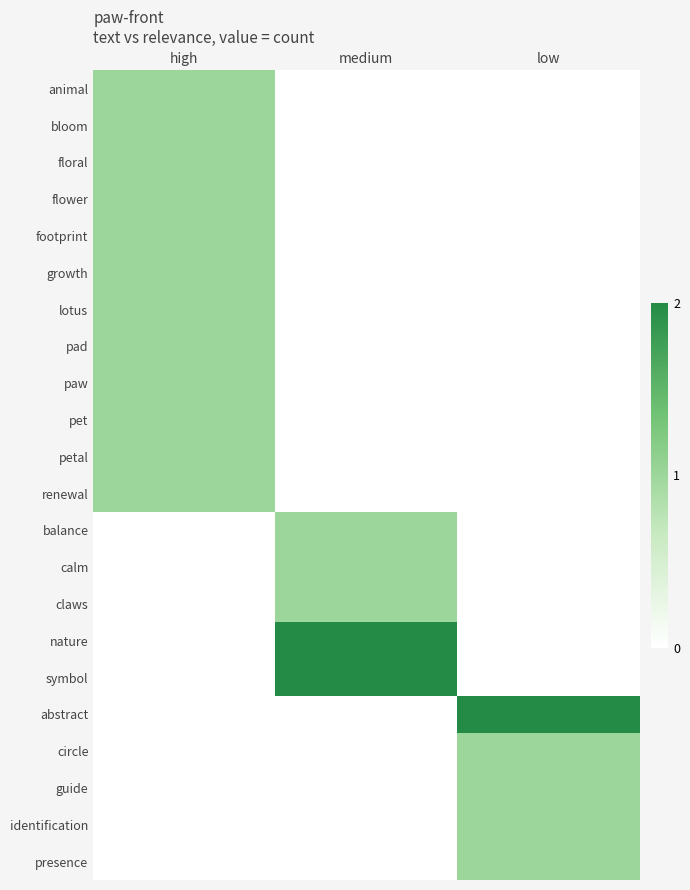

Which has a higher value, low or medium?

low